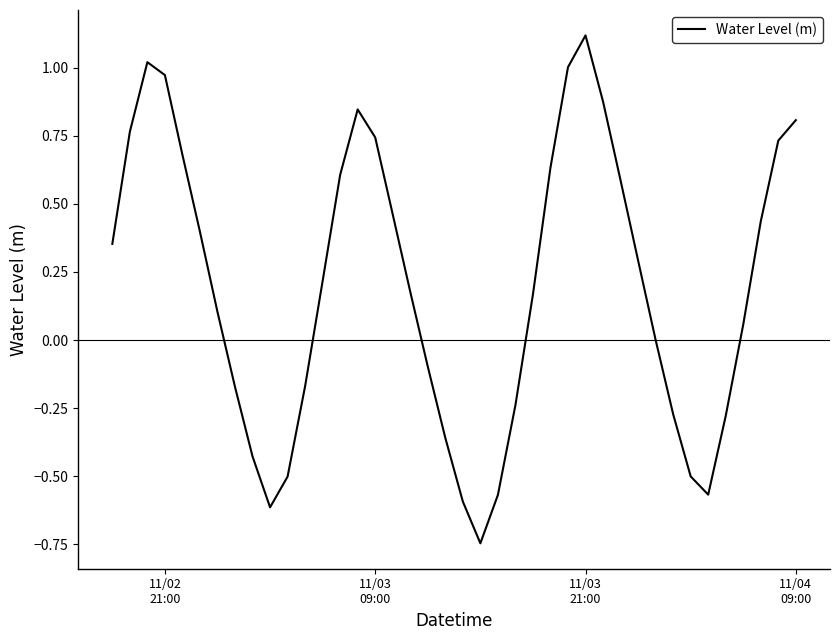

What is the difference between the maximum and minimum values?

1.9